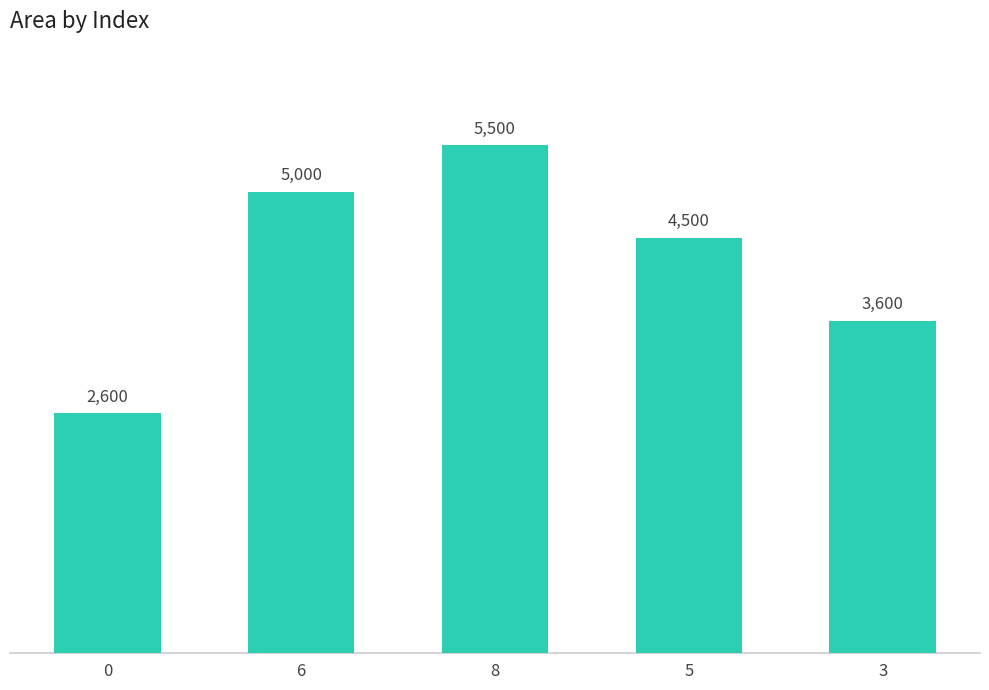

Between 5 and 3, which is larger?

5